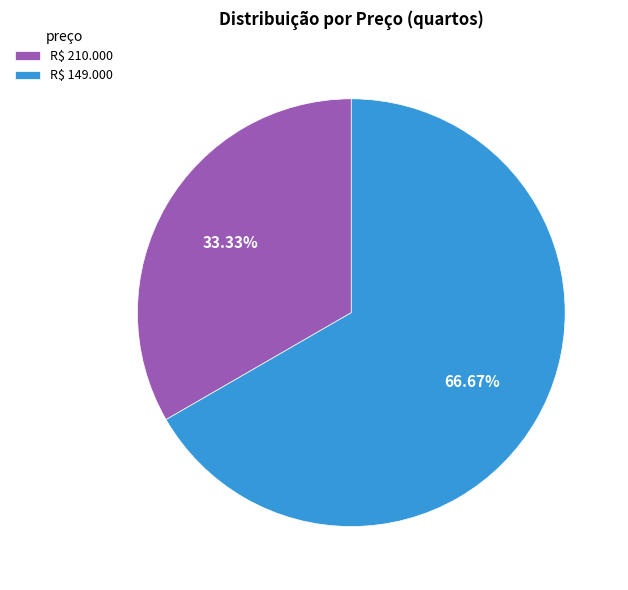

Which category accounts for the majority?

R$ 149.000